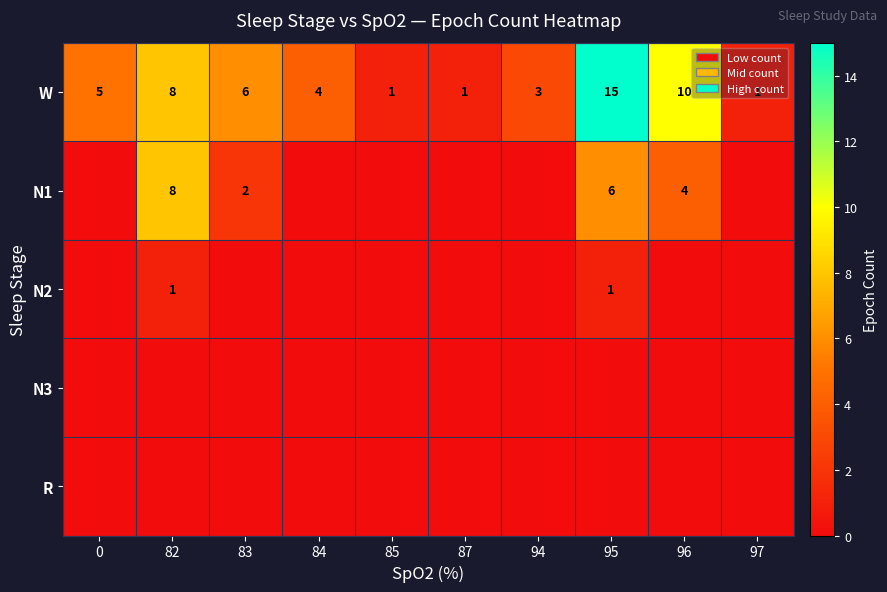

Is it true that W equals 1 at 97?

True